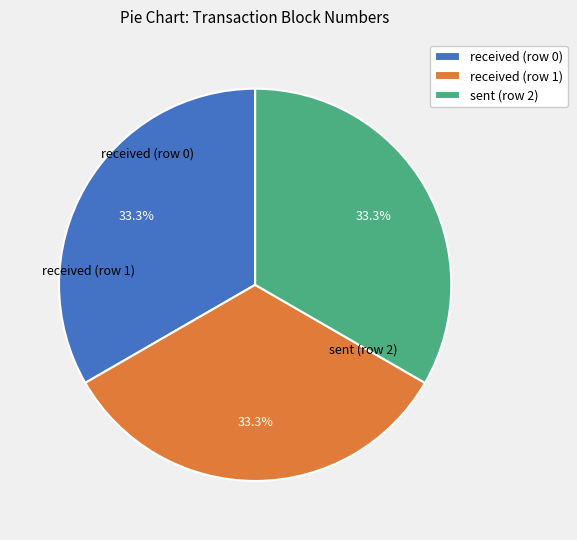

What percentage do received (row 0) and received (row 1) together represent?

66.7%